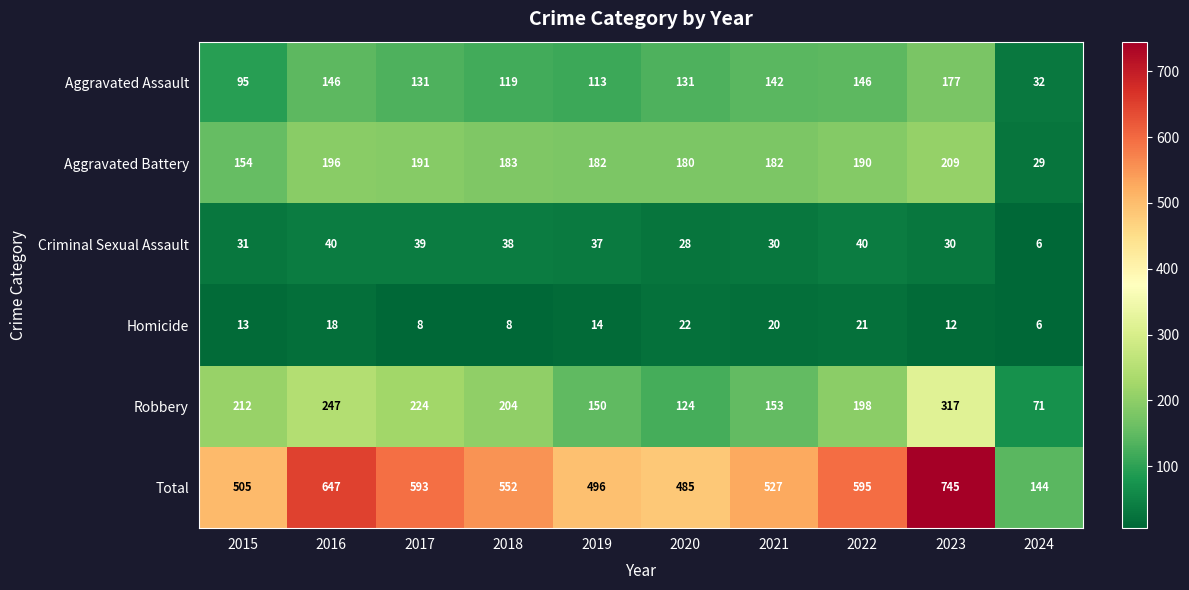

Where is Aggravated Assault nearest to the value 104?

2015